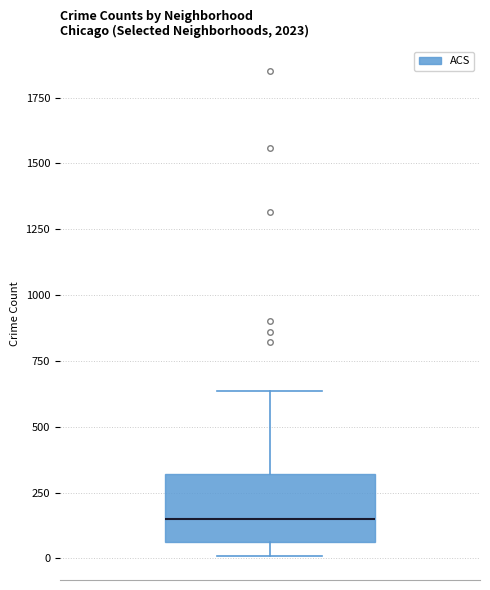

Transcribe this box plot: give where the median line is, the range the box spans, and where the two whiskers end, as read against the y-axis. The values are not printed on the chart, so give them approximately, as read against the axis.

median 150, box 50 to 300, whiskers 0 to 650